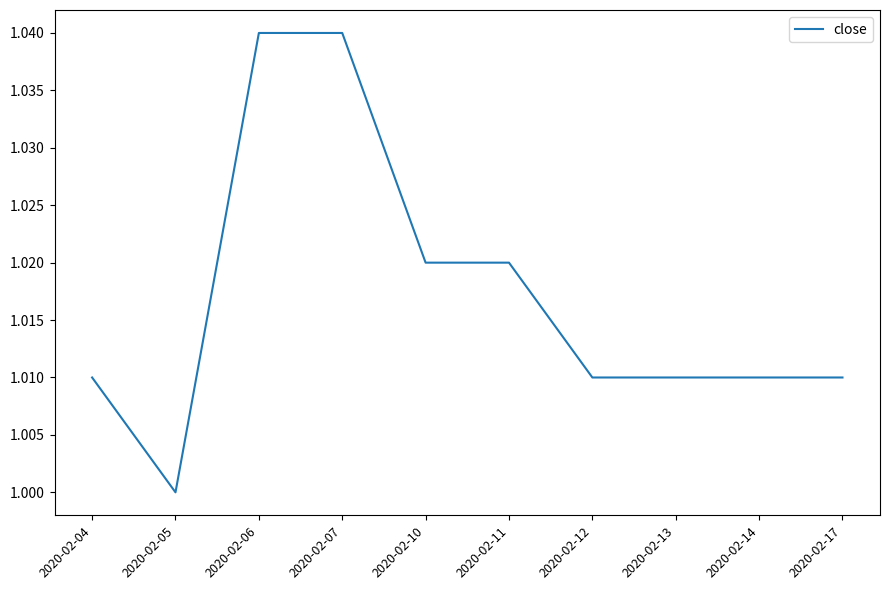

How many values exceed 1?

9